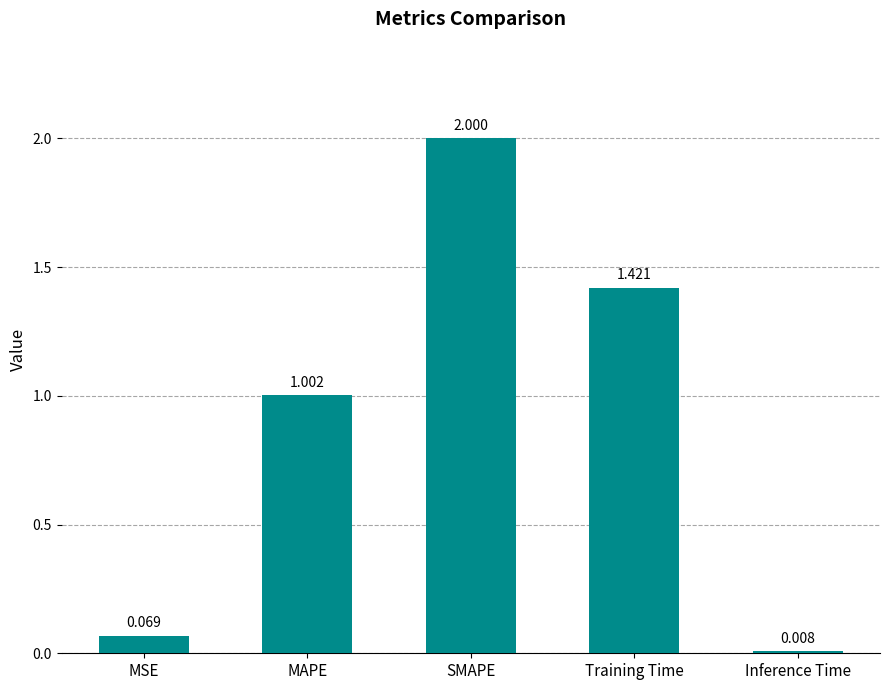

What is the sum of all values?

4.5